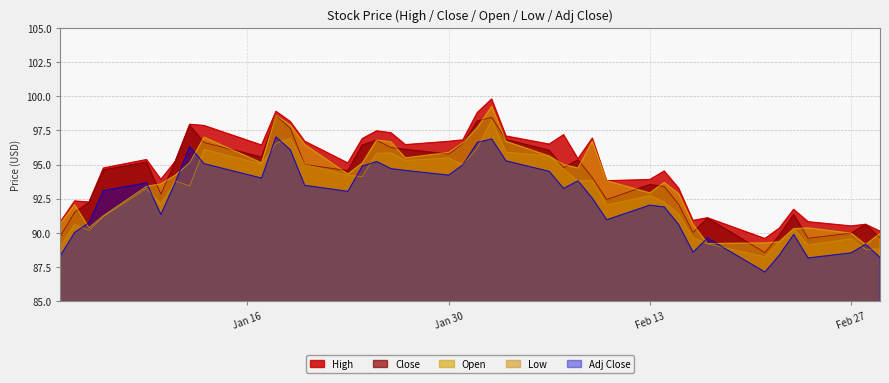

What is the highest value of the Close series?

98.6